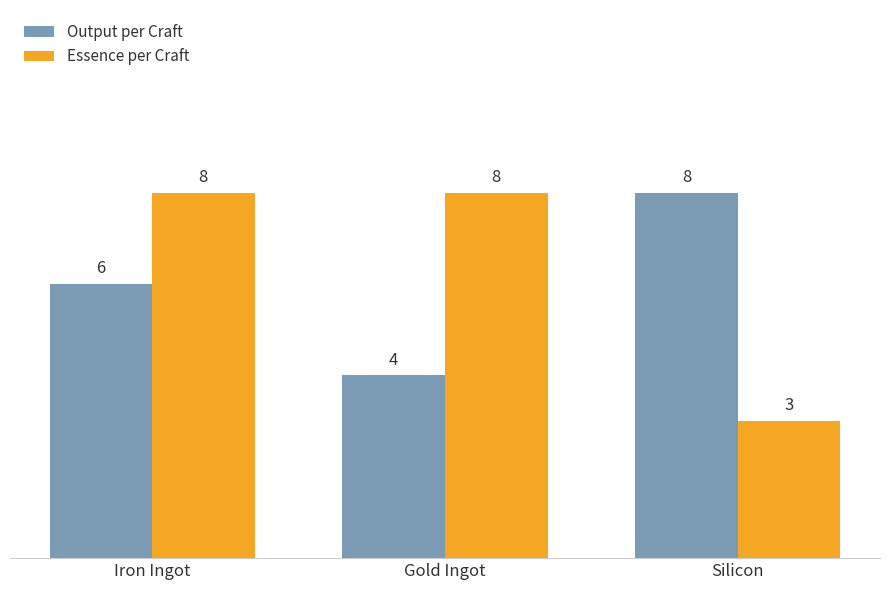

At Gold Ingot, list the series in order from largest to smallest.

Essence per Craft, Output per Craft